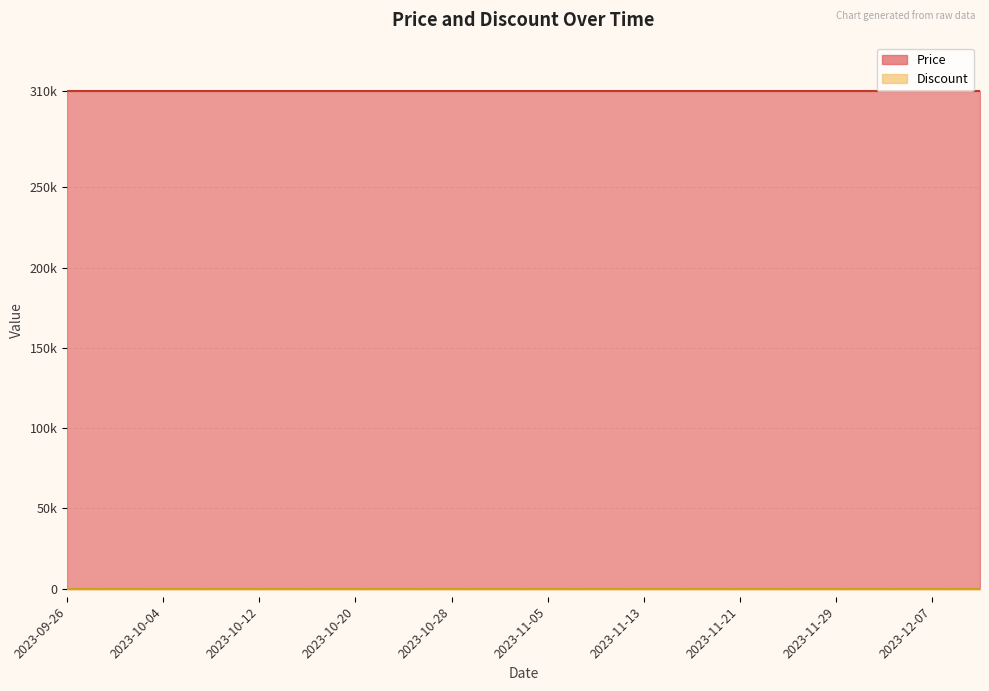

Where is Discount nearest to the value 0?

2023-09-26